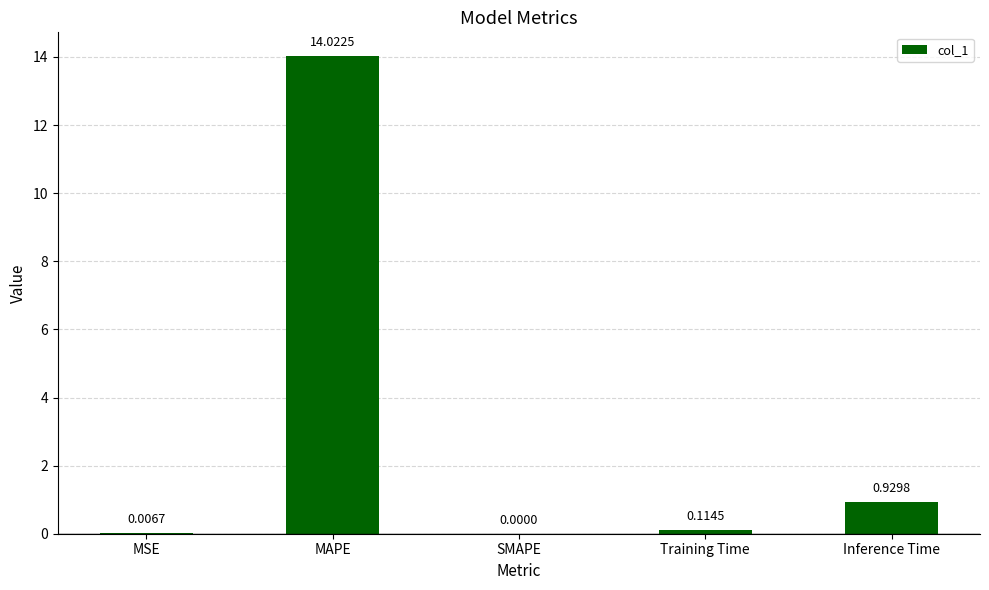

Which label corresponds to the largest value in the chart?

MAPE